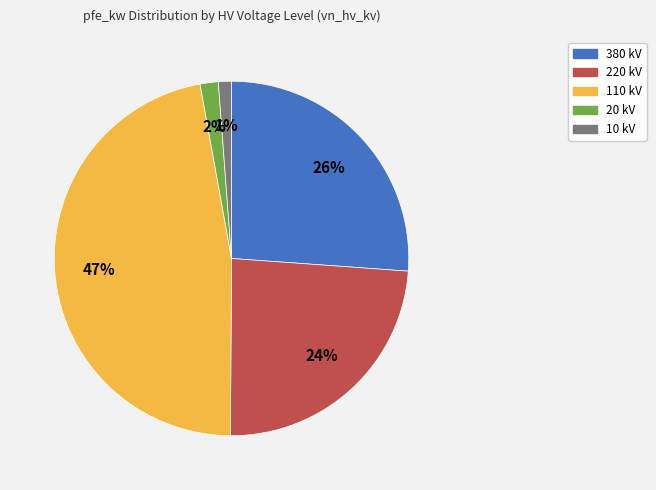

Count the number of slices in the pie.

5